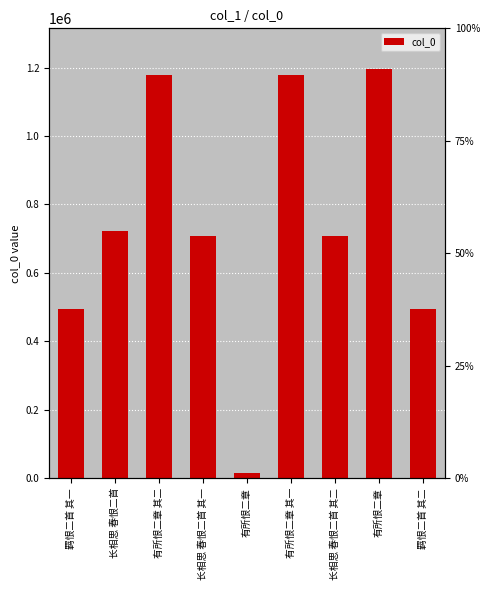

What is the average value?

743848